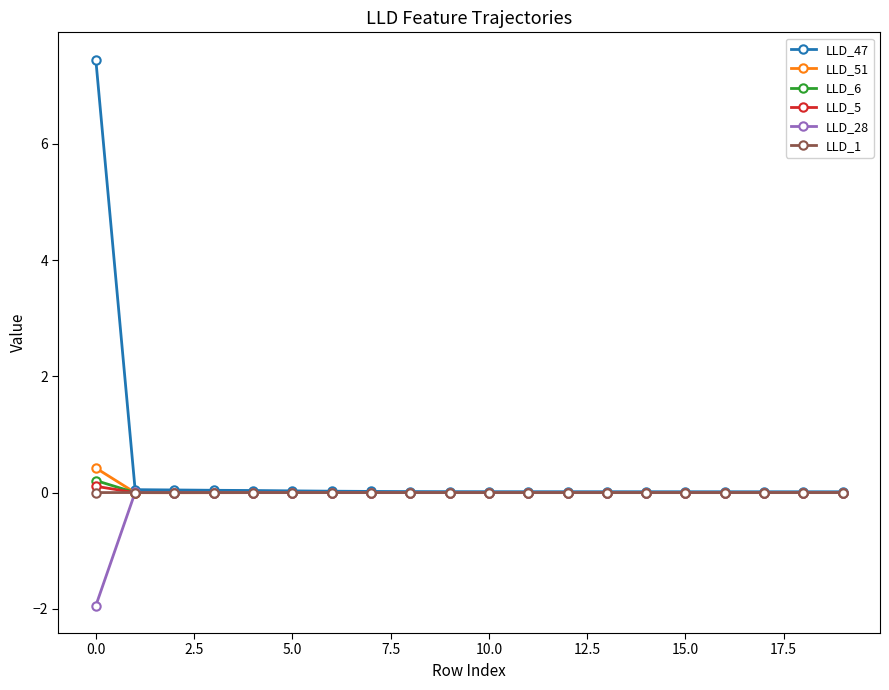

What is the greatest value displayed?

7.4